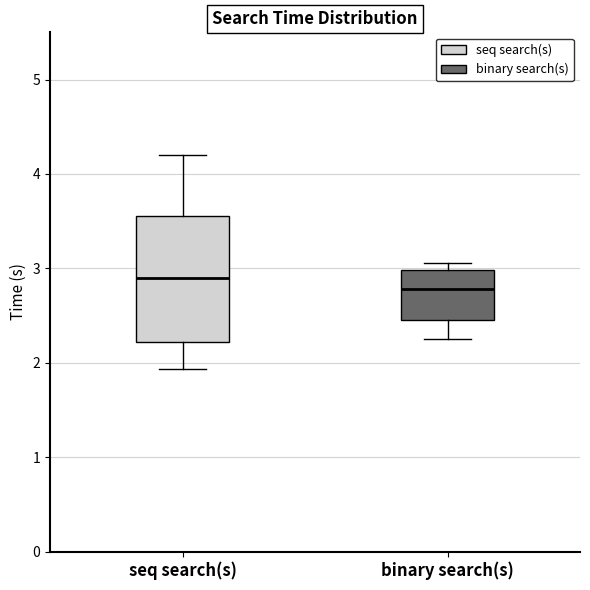

Reading left to right, read every box against the y-axis: the position of its median line, the range the box covers, and the ends of its whiskers. The values are not printed on the chart, so give them approximately, as read against the axis.

seq search(s): median 2.9, box 2.2 to 3.6, whiskers 1.9 to 4.2
binary search(s): median 2.8, box 2.5 to 3.0, whiskers 2.3 to 3.1